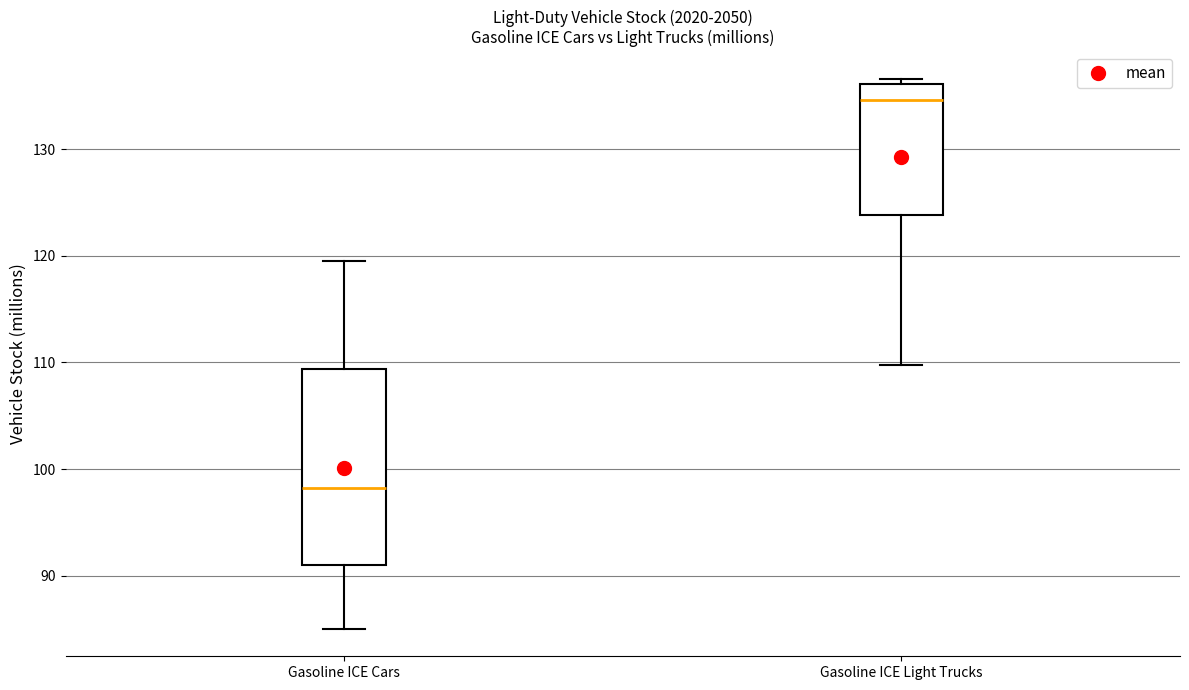

Reading left to right, transcribe this box plot: for each box, give where its median line is, the range the box spans, and where its two whiskers end, as read against the y-axis. The values are not printed on the chart, so give them approximately, as read against the axis.

Gasoline ICE Cars: median 98, box 91 to 109, whiskers 85 to 119
Gasoline ICE Light Trucks: median 135, box 124 to 136, whiskers 110 to 137